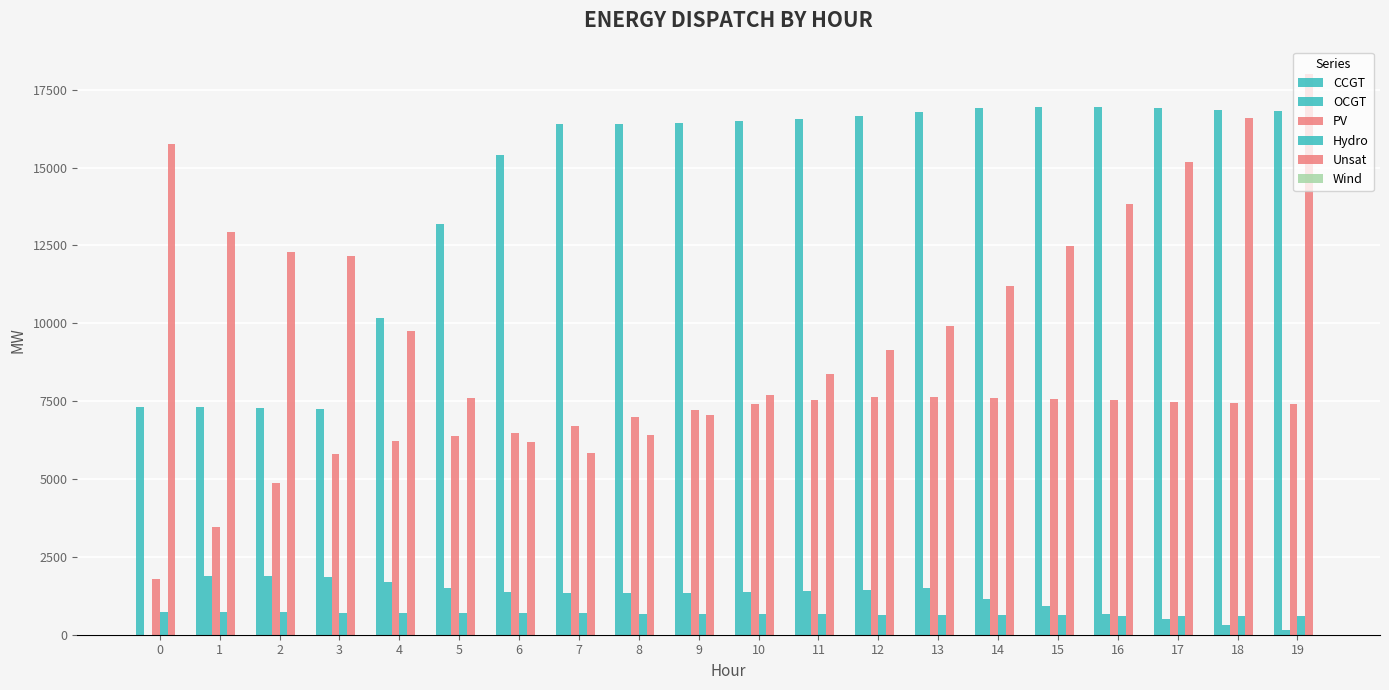

How many data points does each series have?

20